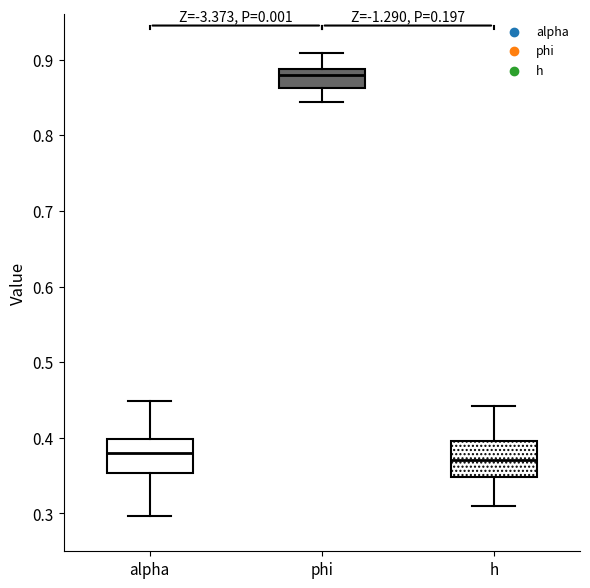

Reading left to right, transcribe this box plot: for each box, give where its median line is, the range the box spans, and where its two whiskers end, as read against the y-axis. The values are not printed on the chart, so give them approximately, as read against the axis.

alpha: median 0.38, box 0.35 to 0.40, whiskers 0.30 to 0.45
phi: median 0.88, box 0.86 to 0.89, whiskers 0.84 to 0.91
h: median 0.37, box 0.35 to 0.40, whiskers 0.31 to 0.44